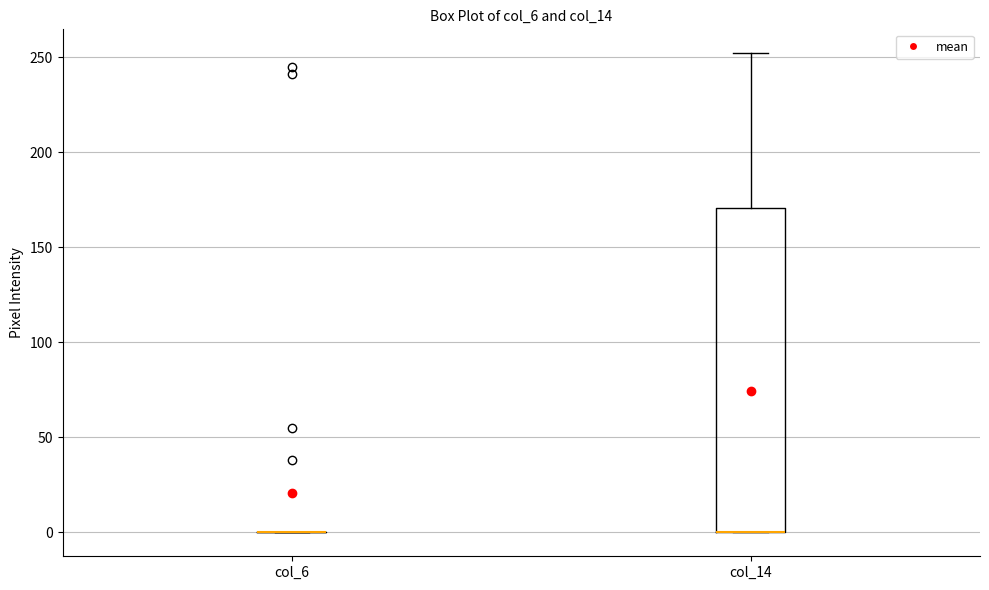

Reading left to right, read every box against the y-axis: the position of its median line, the range the box covers, and the ends of its whiskers. The values are not printed on the chart, so give them approximately, as read against the axis.

col_6: box collapsed to a line at 0, whiskers 0 to 0
col_14: median 0 (drawn on the box's lower edge), box 0 to 170, whiskers 0 to 250